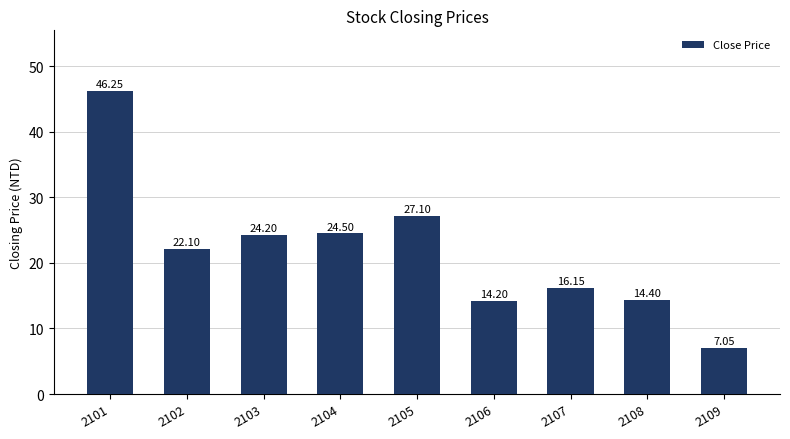

What is the ratio of the value at 2107 to the value at 2106?

1.1